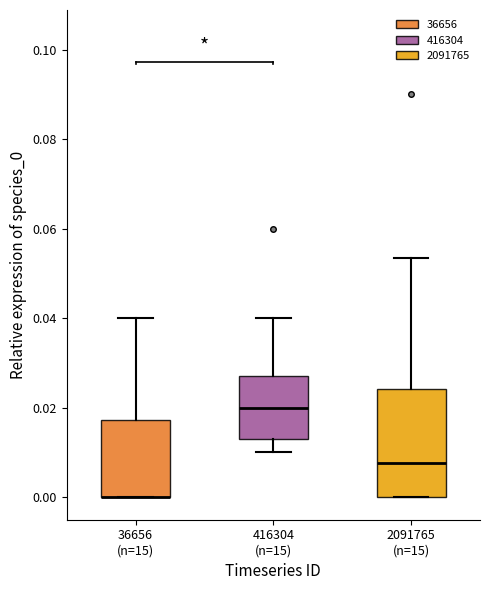

Reading left to right, transcribe this box plot: for each box, give where its median line is, the range the box spans, and where its two whiskers end, as read against the y-axis. The values are not printed on the chart, so give them approximately, as read against the axis.

36656 (n=15): median 0.000 (drawn on the box's lower edge), box 0.000 to 0.018, whiskers 0.000 to 0.040
416304 (n=15): median 0.020, box 0.014 to 0.028, whiskers 0.010 to 0.040
2091765 (n=15): median 0.008, box 0.000 to 0.024, whiskers 0.000 to 0.054